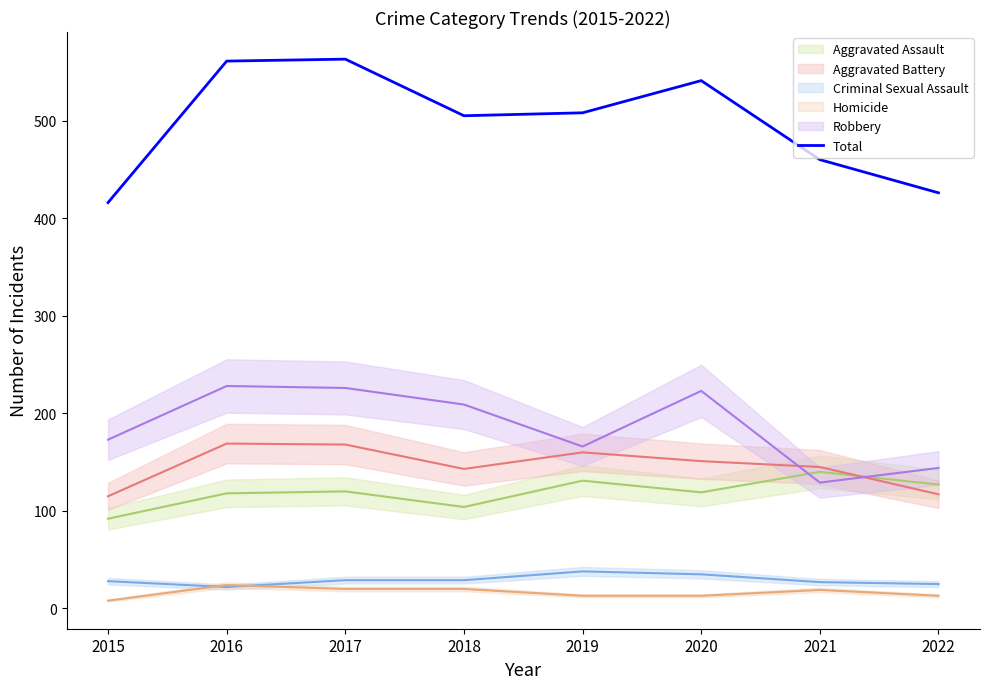

Does the chart display data point markers on the line(s)?

No